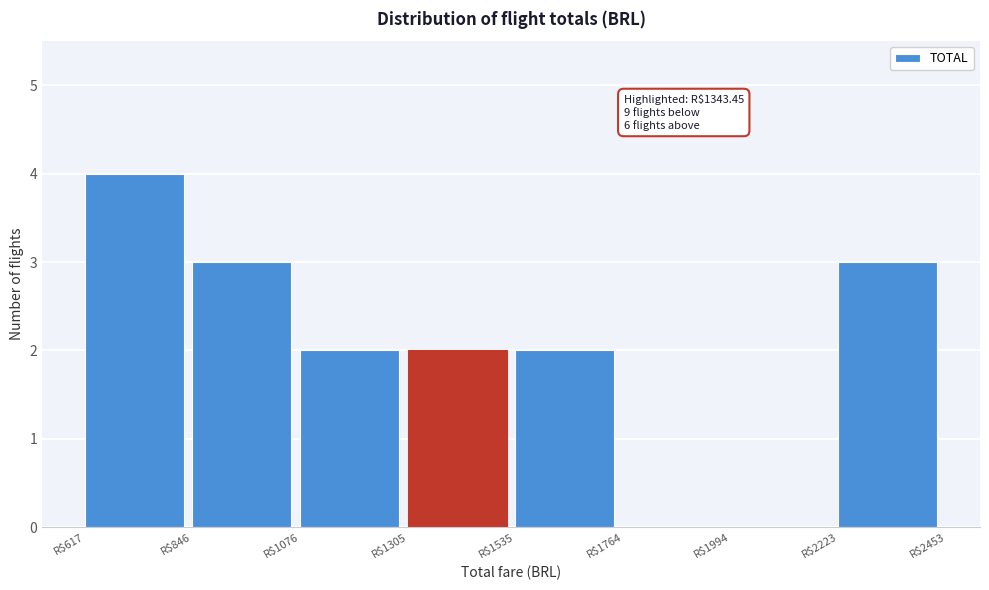

Over which range of the x-axis is the bar tallest?

600 to 850